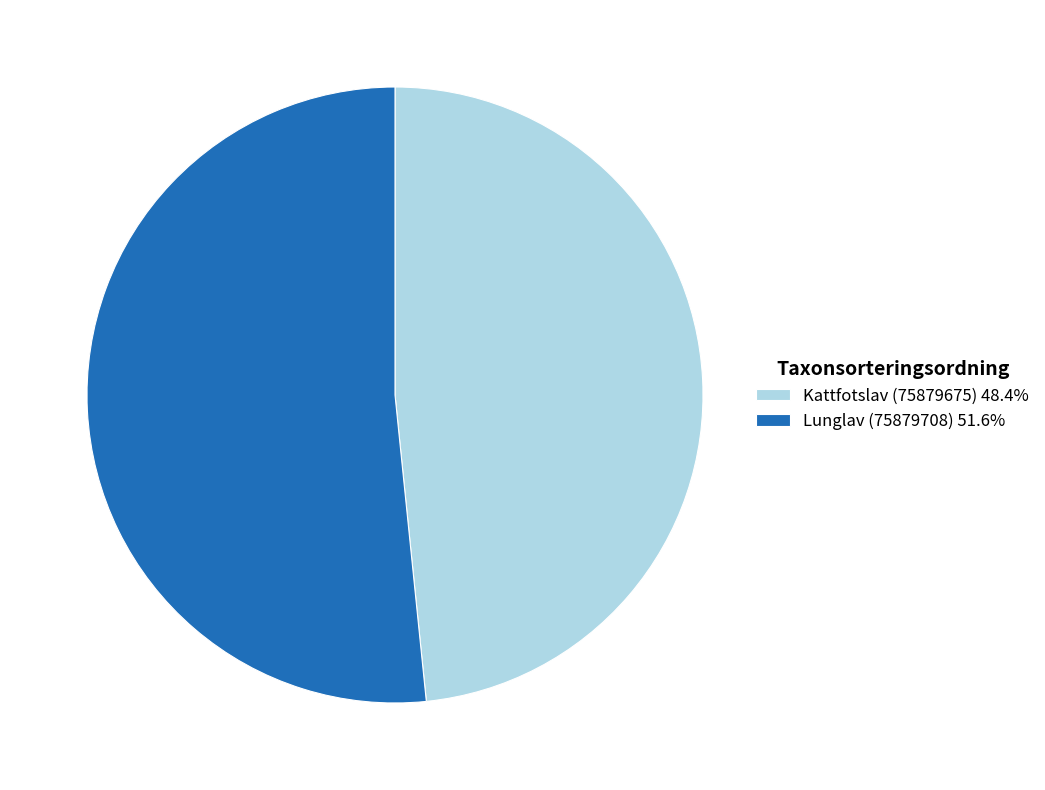

Is the sum of Kattfotslav (75879675) and Lunglav (75879708) greater than half?

Yes